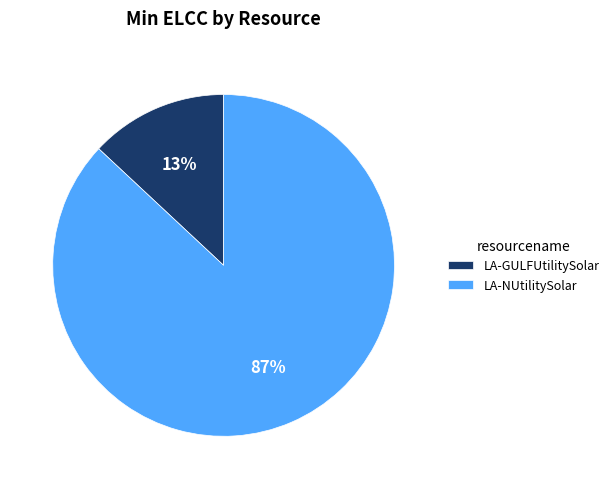

Between LA-GULFUtilitySolar and LA-NUtilitySolar, which is larger?

LA-NUtilitySolar